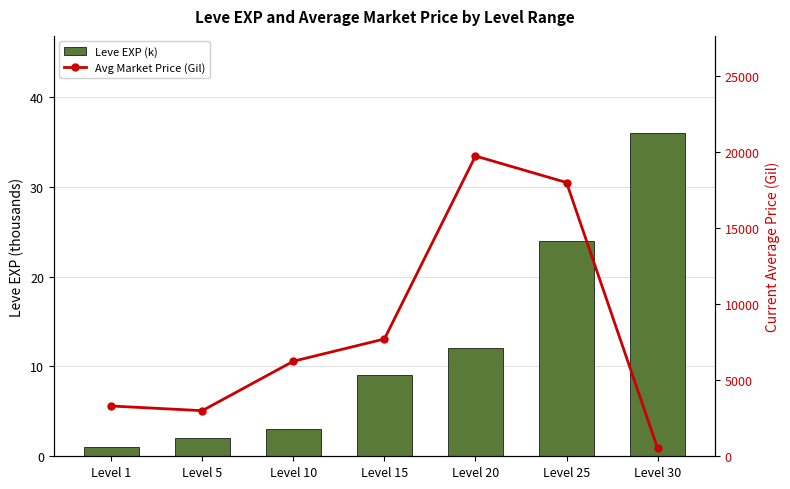

What is the difference between the second highest and minimum values in the Avg Market Price (Gil) series?

17478